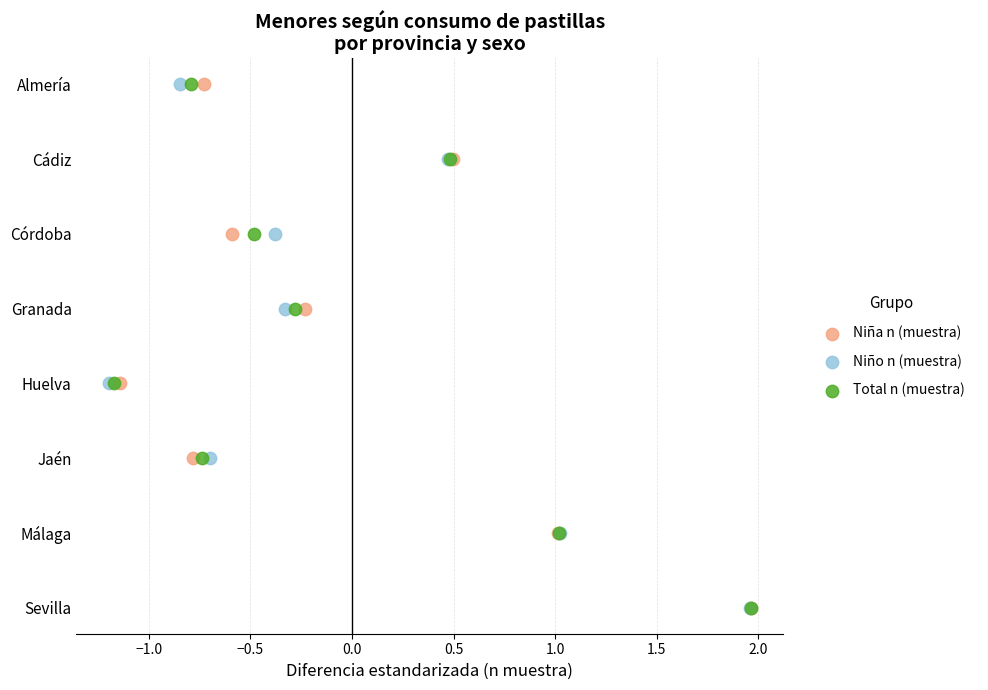

What are all the series names shown in the legend?

Niña n (muestra), Niño n (muestra), Total n (muestra)